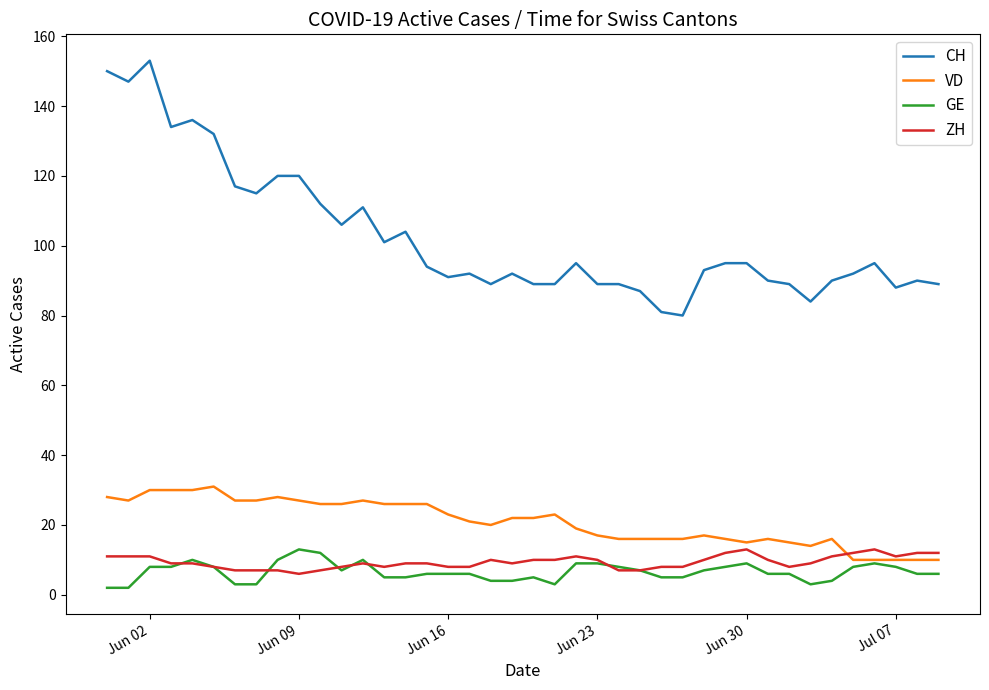

Count the ZH values in the range 8 to 11.

27